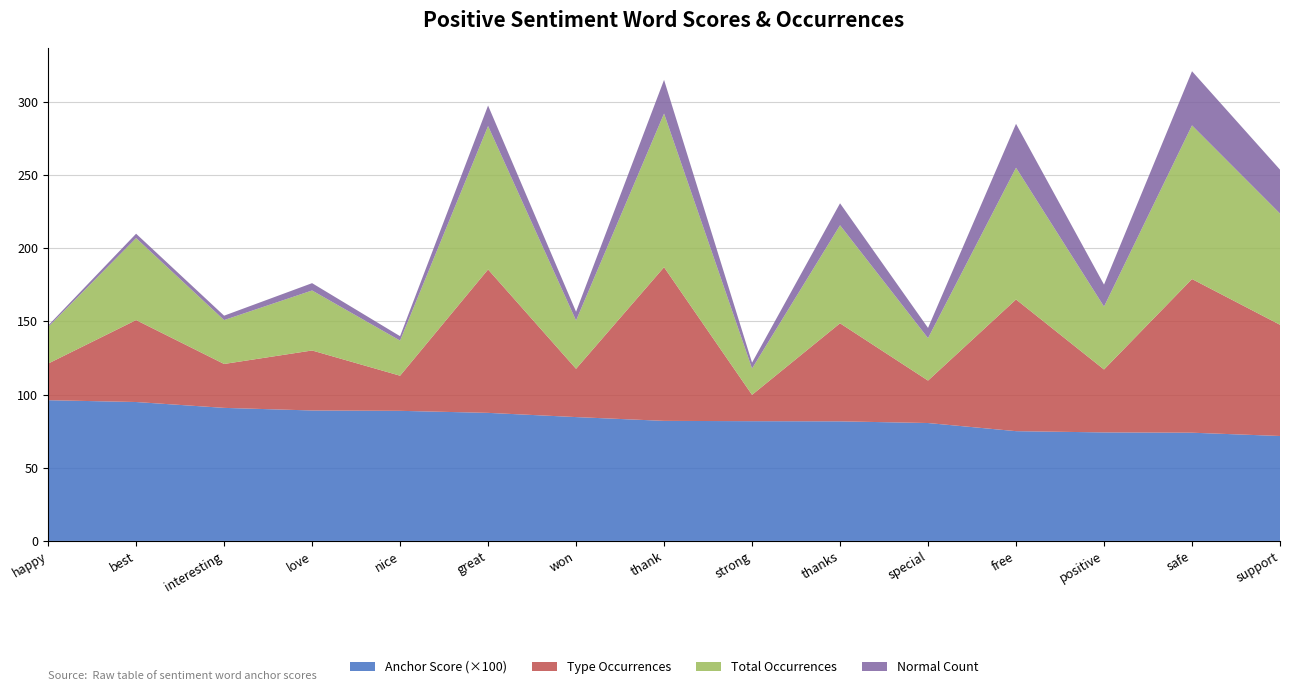

Reading right to left, transcribe all the data shown in this chart.

anchor score: 0.7	0.7	0.7	0.8	0.8	0.8	0.8	0.8	0.8	0.9	0.9	0.9	0.9	0.9	1.0
type occurences: 76.0	105.0	43.0	90.0	29.0	67.0	18.0	105.0	33.0	98.0	24.0	41.0	30.0	56.0	25.0
total occurences: 76.0	105.0	43.0	90.0	29.0	67.0	18.0	105.0	33.0	98.0	24.0	41.0	30.0	56.0	25.0
normal: 30.0	37.0	15.0	30.0	7.0	15.0	4.0	23.0	6.0	14.0	3.0	5.0	3.0	3.0	1.0